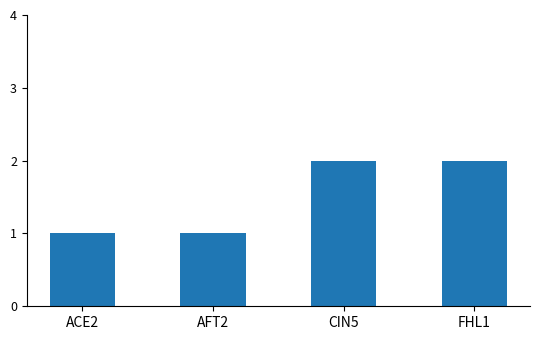

What is the difference between the maximum and second lowest values?

1